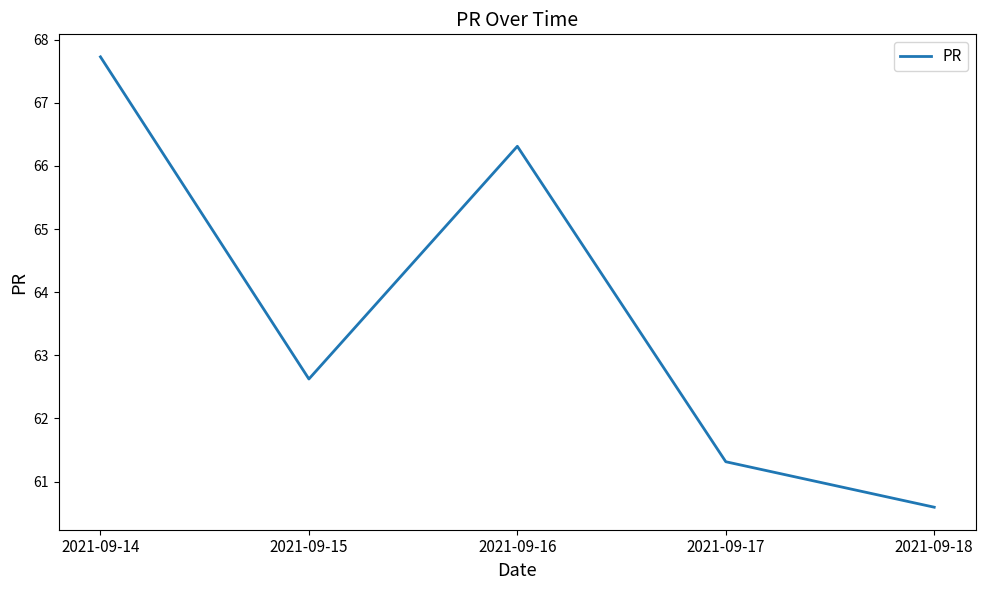

List the labels in order of value, largest first.

2021-09-14, 2021-09-16, 2021-09-15, 2021-09-17, 2021-09-18